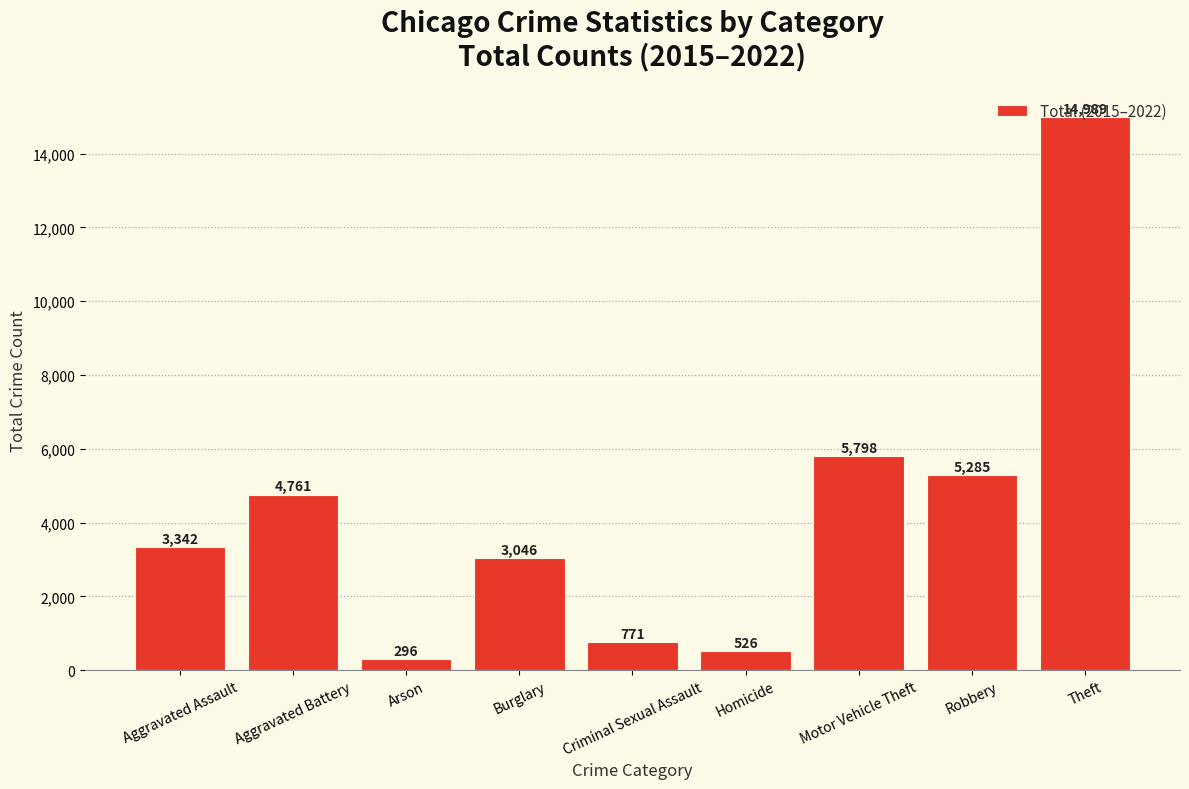

Count the number of categories in the chart.

9